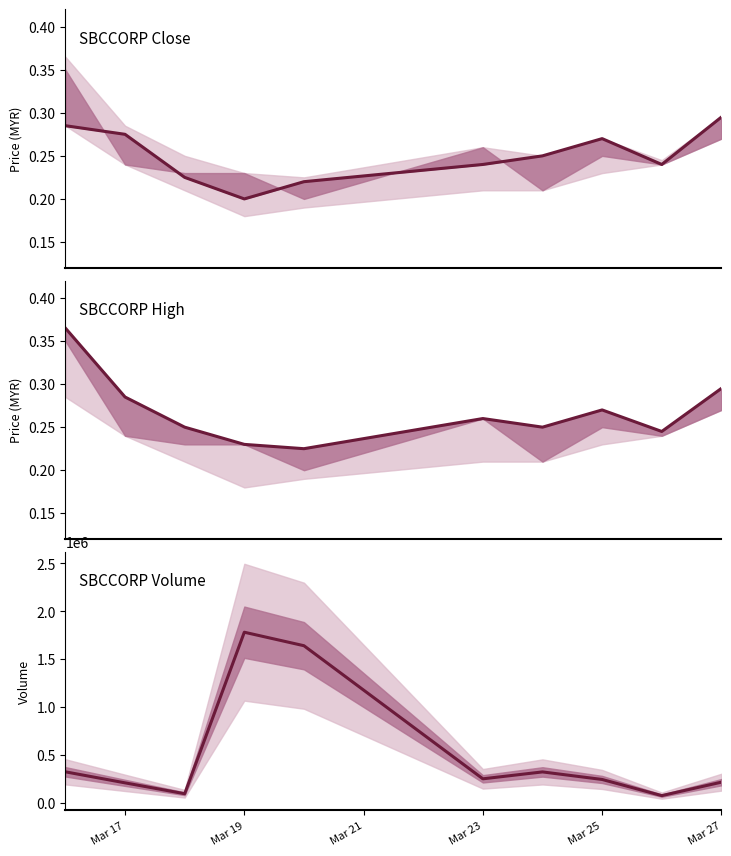

Does the chart have visible grid lines?

No